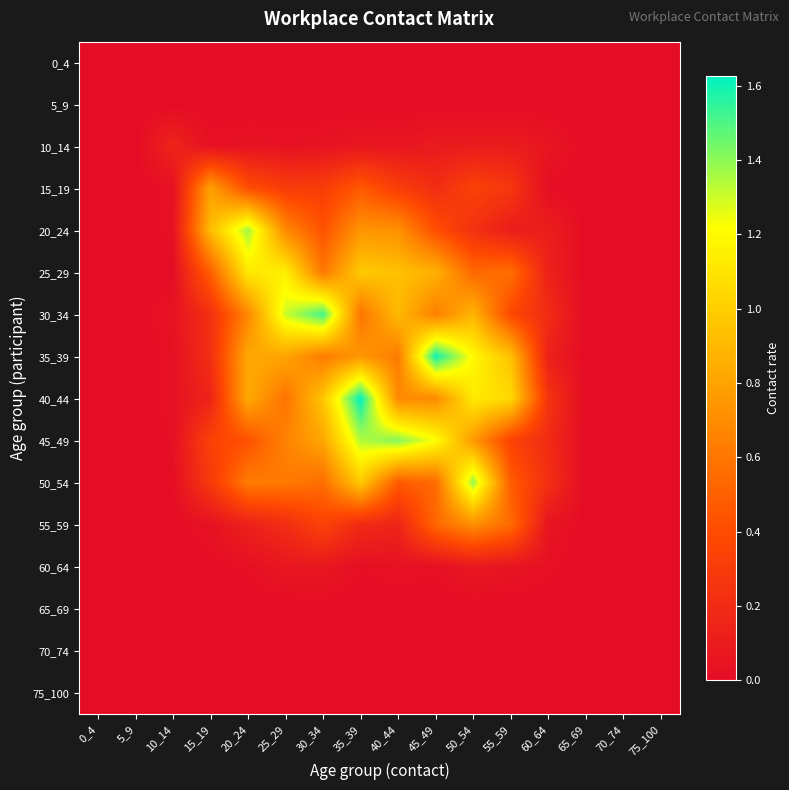

Rank the series at 65_69 from highest to lowest value.

0_4, 5_9, 10_14, 15_19, 20_24, 25_29, 30_34, 35_39, 40_44, 45_49, 50_54, 55_59, 60_64, 65_69, 70_74, 75_100